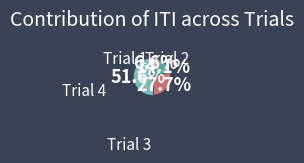

Is there a majority slice in this chart?

Yes